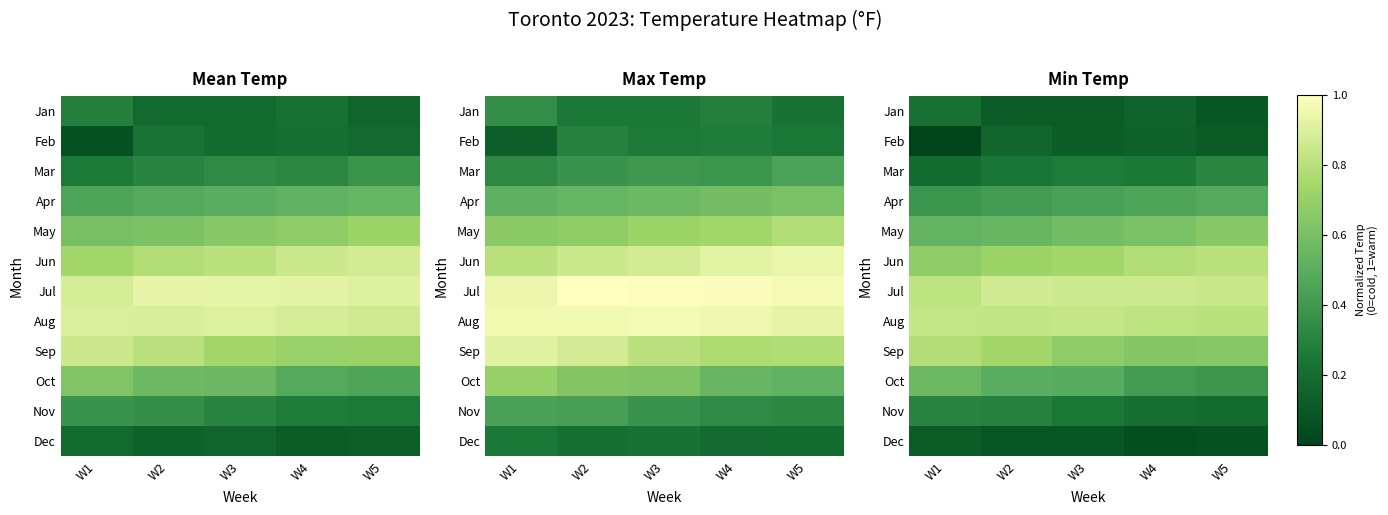

Rank the series at W3 from highest to lowest value.

Jul, Aug, Jun, Sep, May, Oct, Apr, Mar, Nov, Feb, Jan, Dec